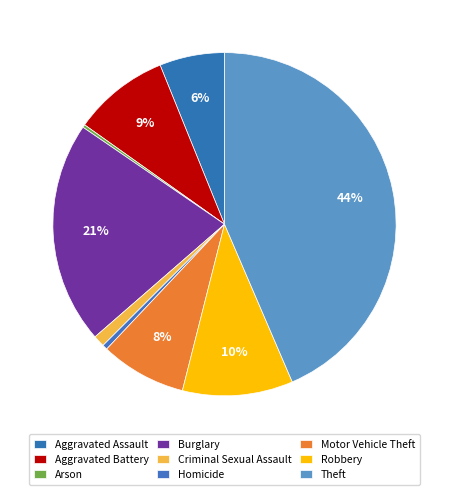

To the nearest percent, what is the difference between the Arson and Theft slice percentages?

43%